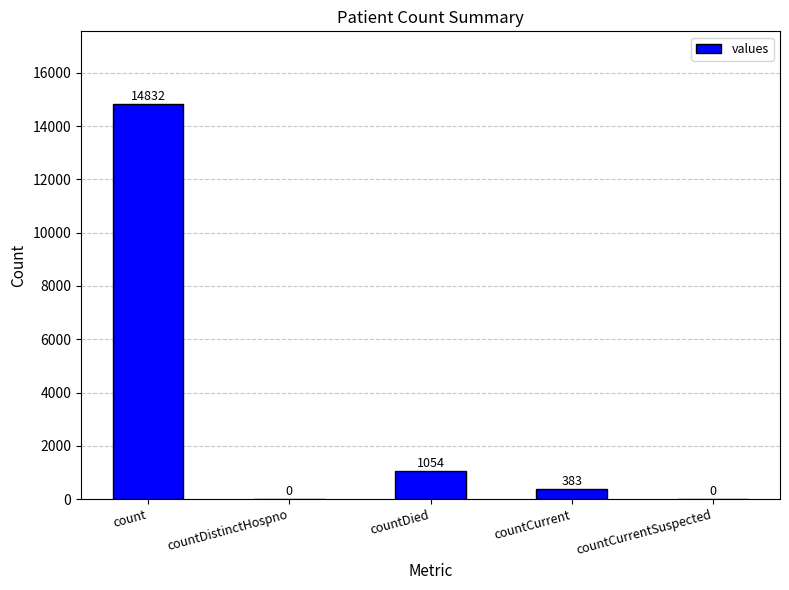

Approximately how many times larger is the value at countDied compared to count?

0.1